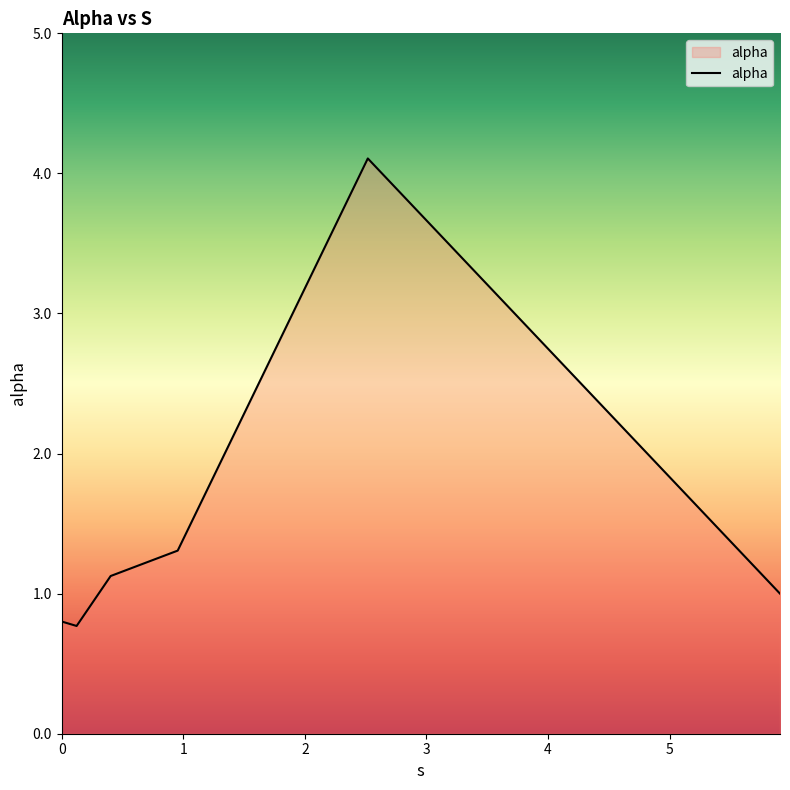

What is the difference between the second highest and minimum values?

0.5